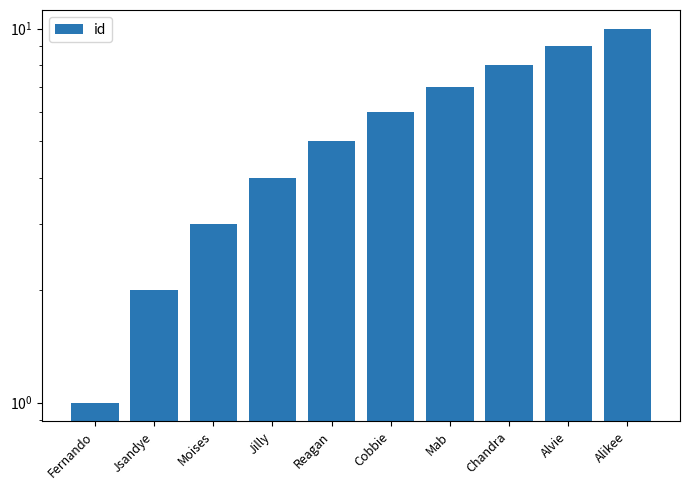

Reading left to right, transcribe all the data shown in this chart.

1	2	3	4	5	6	7	8	9	10